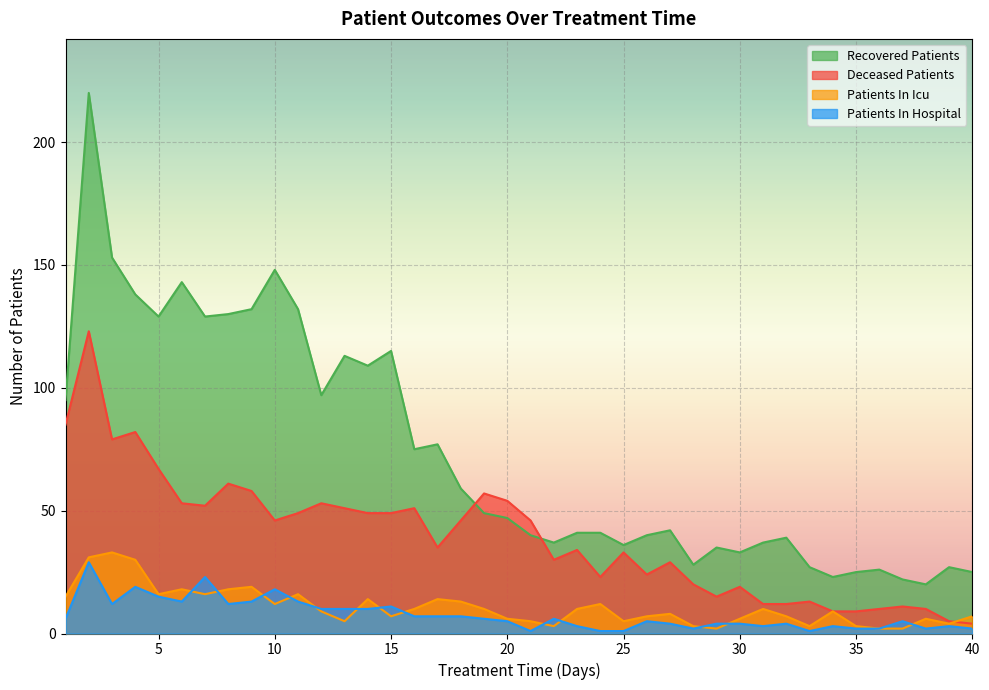

Is the value of patients_in_icu at 21 greater than the value of deceased_patients at 29?

No